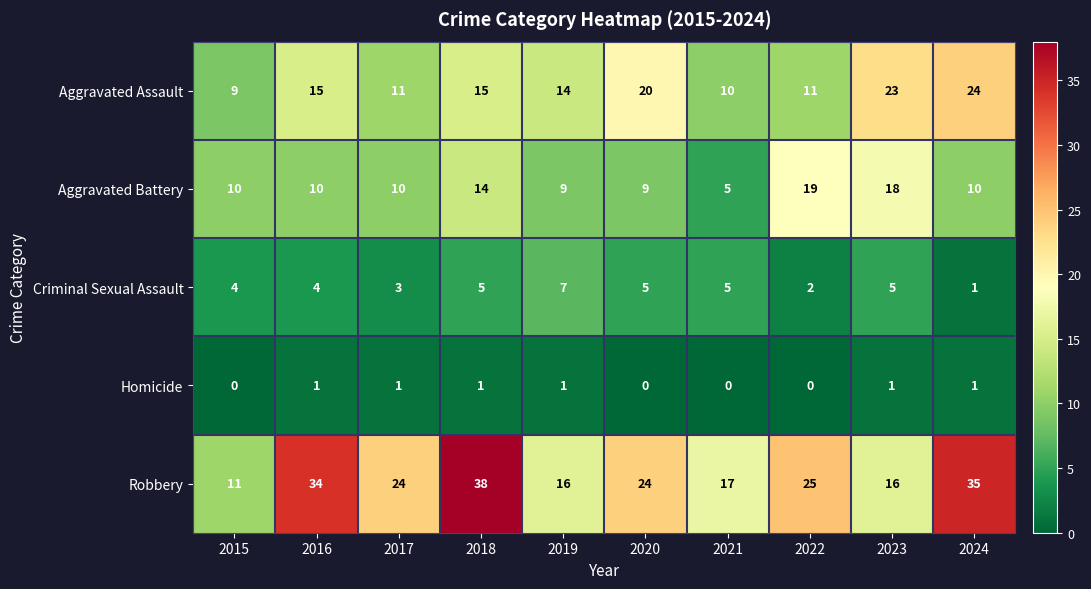

How many series are shown in this chart?

5